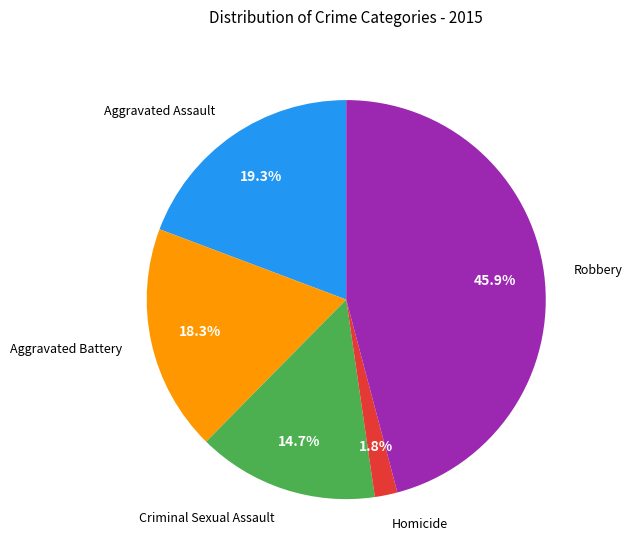

Is there a majority slice in this chart?

No